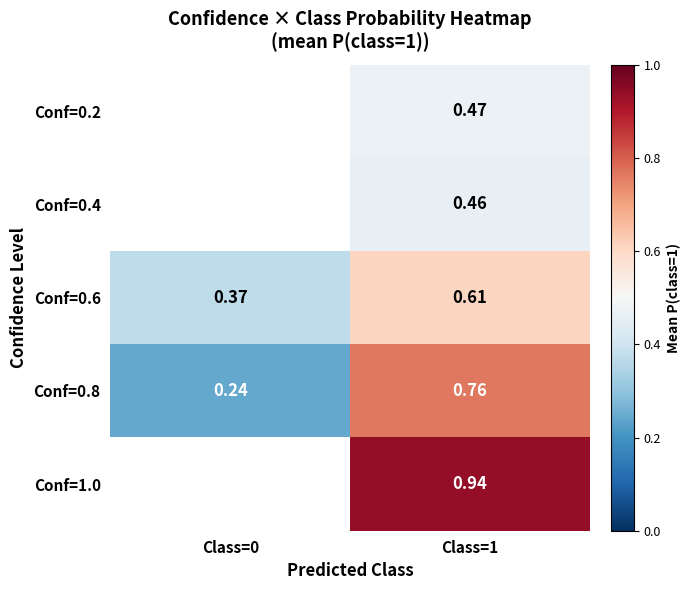

What is the sum of all Conf=0.8 values?

1.0